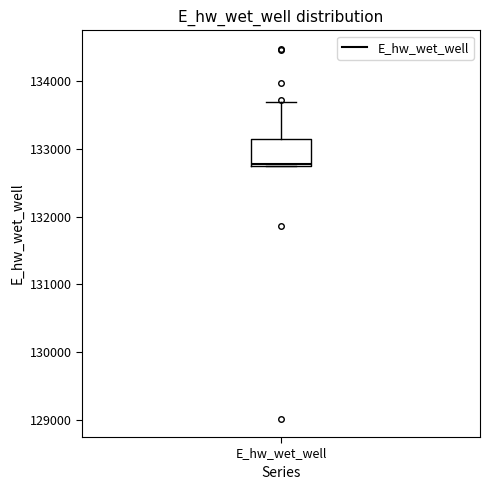

Transcribe this box plot: give where the median line is, the range the box spans, and where the two whiskers end, as read against the y-axis. The values are not printed on the chart, so give them approximately, as read against the axis.

median 132800, box 132800 to 133100, whiskers 132800 to 133700